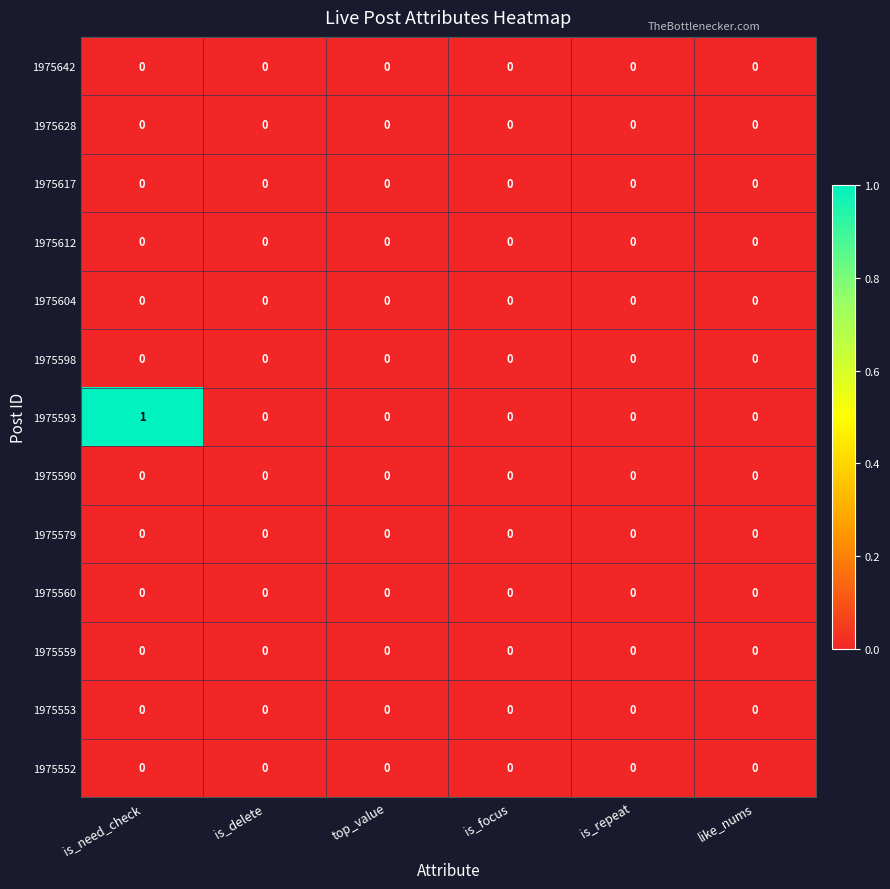

Which series has the largest total across all categories?

1975593